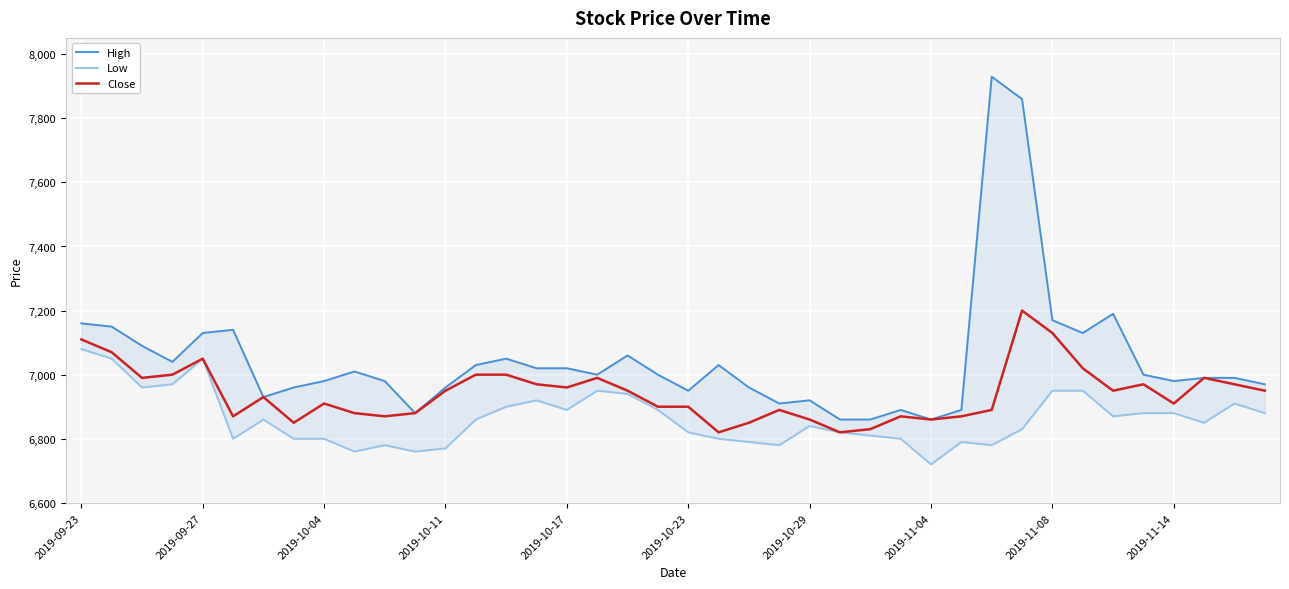

The High series shows 6990 at 38. True or false?

True